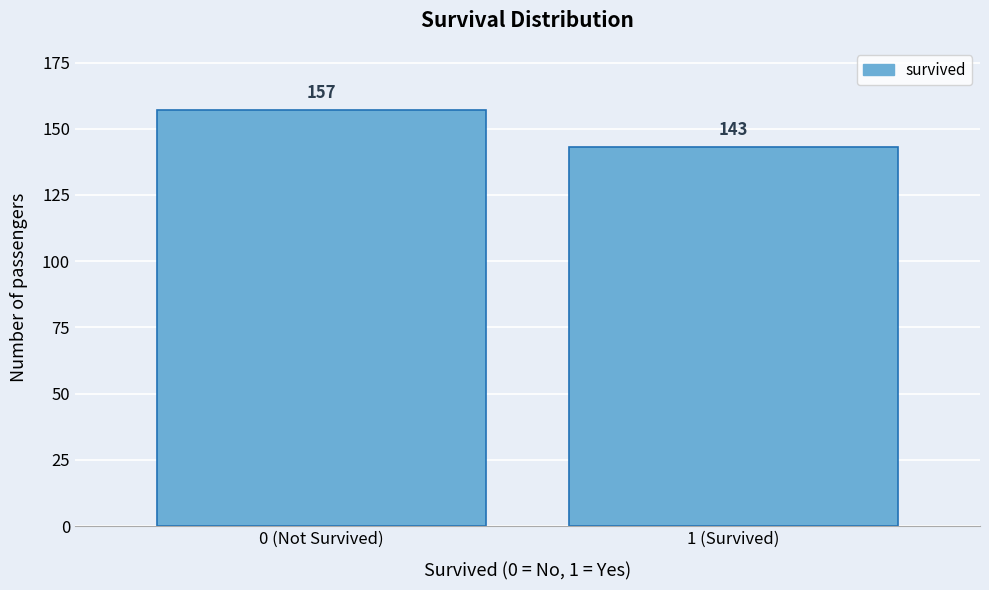

Reading left to right, list all the values displayed in this chart.

157	143